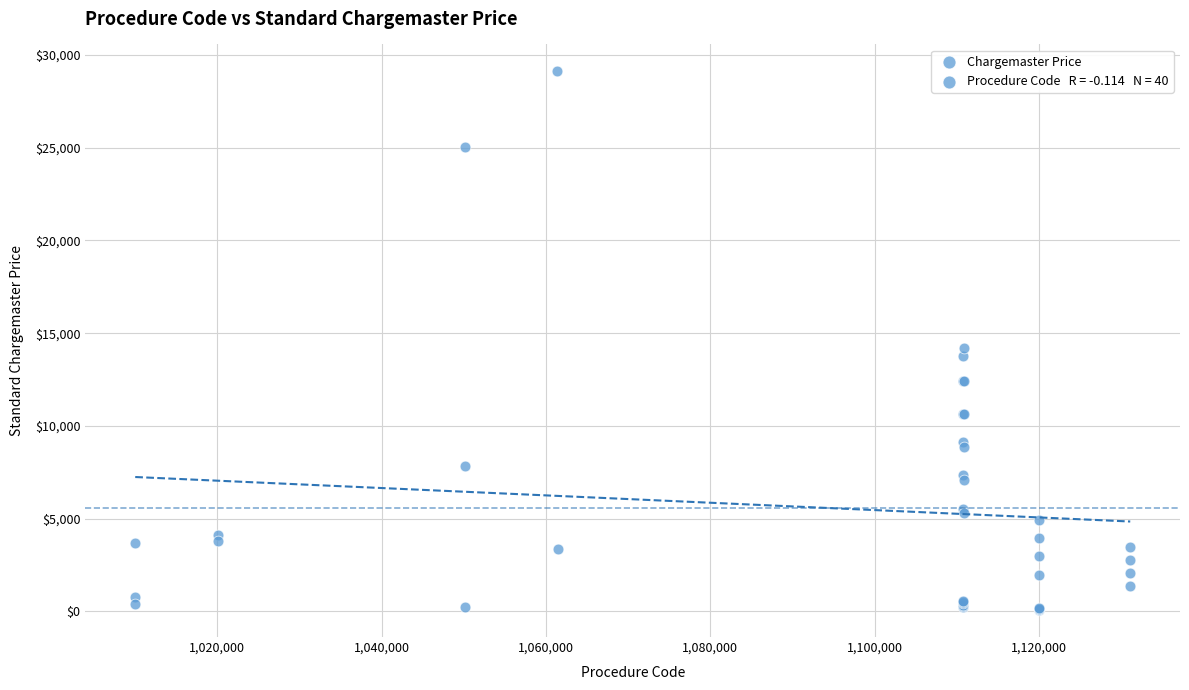

What Y value in the scatter plot is closest to 14592?

14184.0